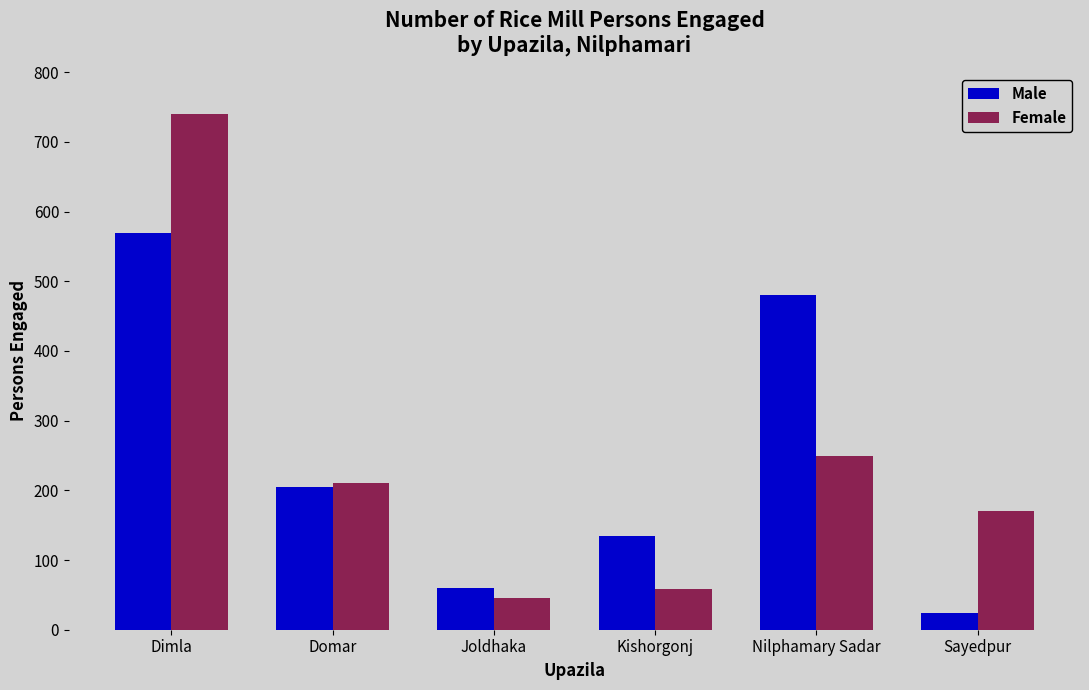

Between Joldhaka and Nilphamary Sadar, which series saw the biggest shift?

Male